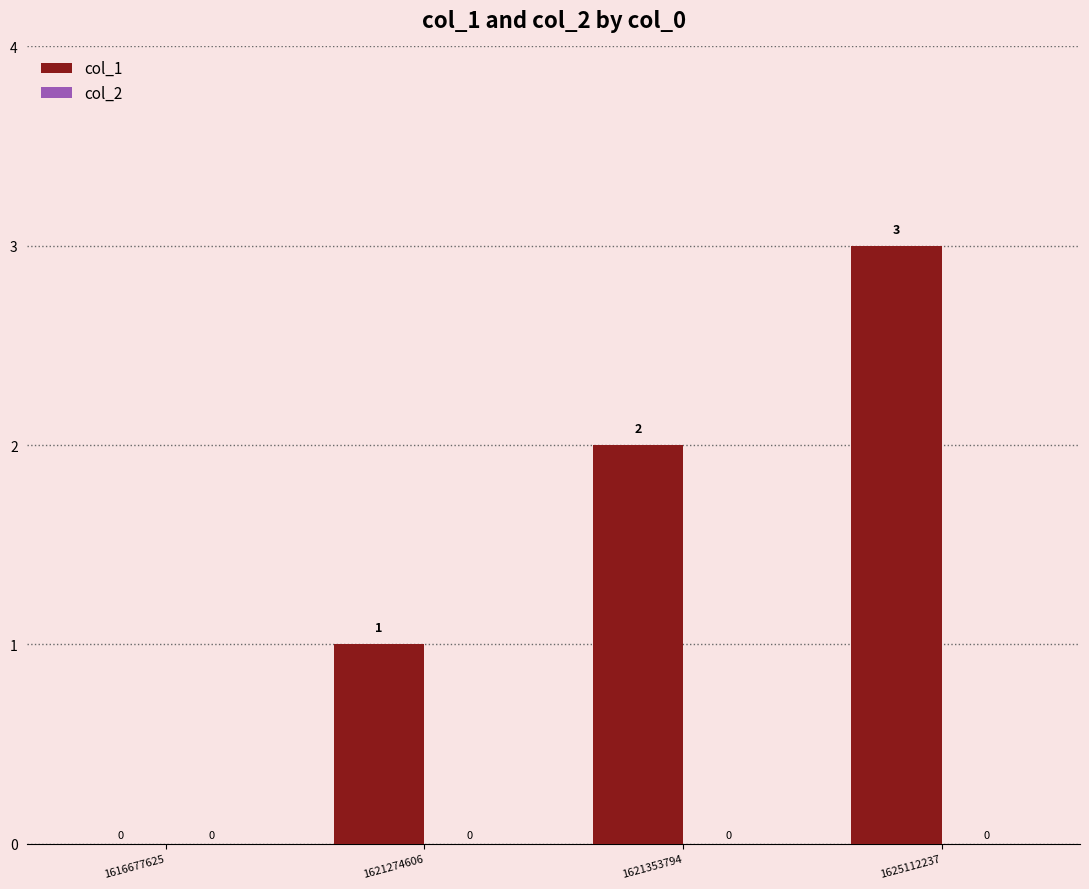

Between 1621274606 and 1616677625, which is larger?

1621274606